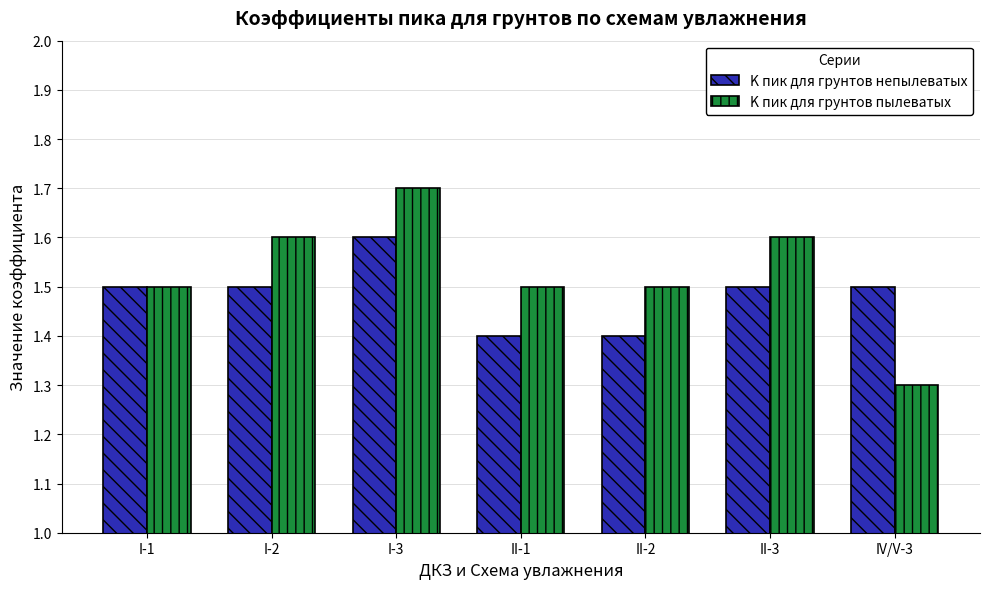

What is the value of the K пик для грунтов пылеватых bar at the 6th from the left?

1.6